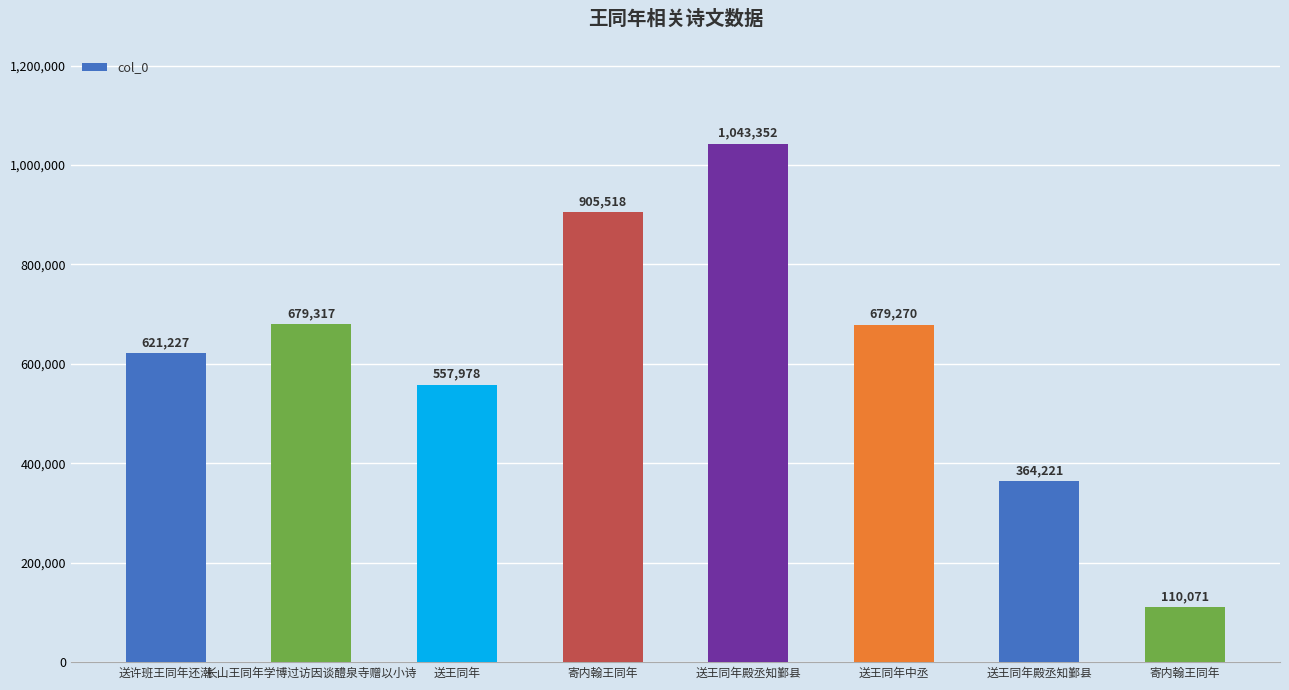

How many series are shown in this chart?

1